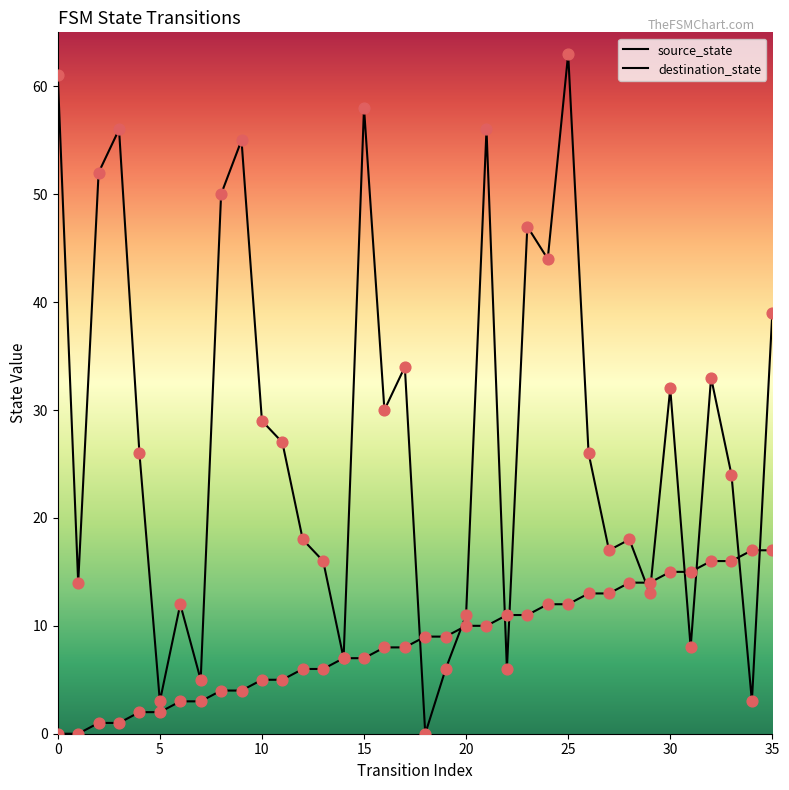

Which series has the widest spread of Y values?

destination_state